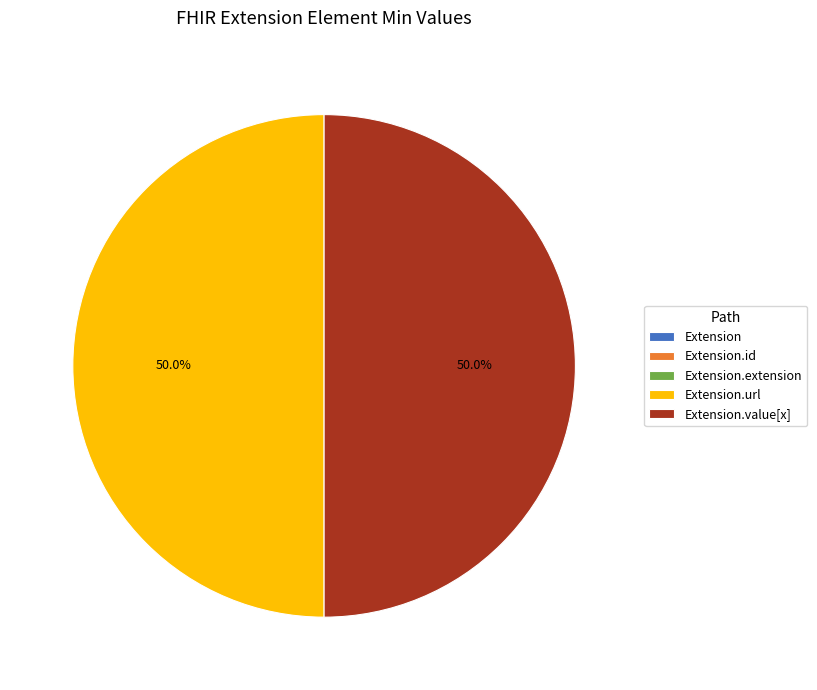

What percentage is the Extension.url slice, to the nearest percent?

50%